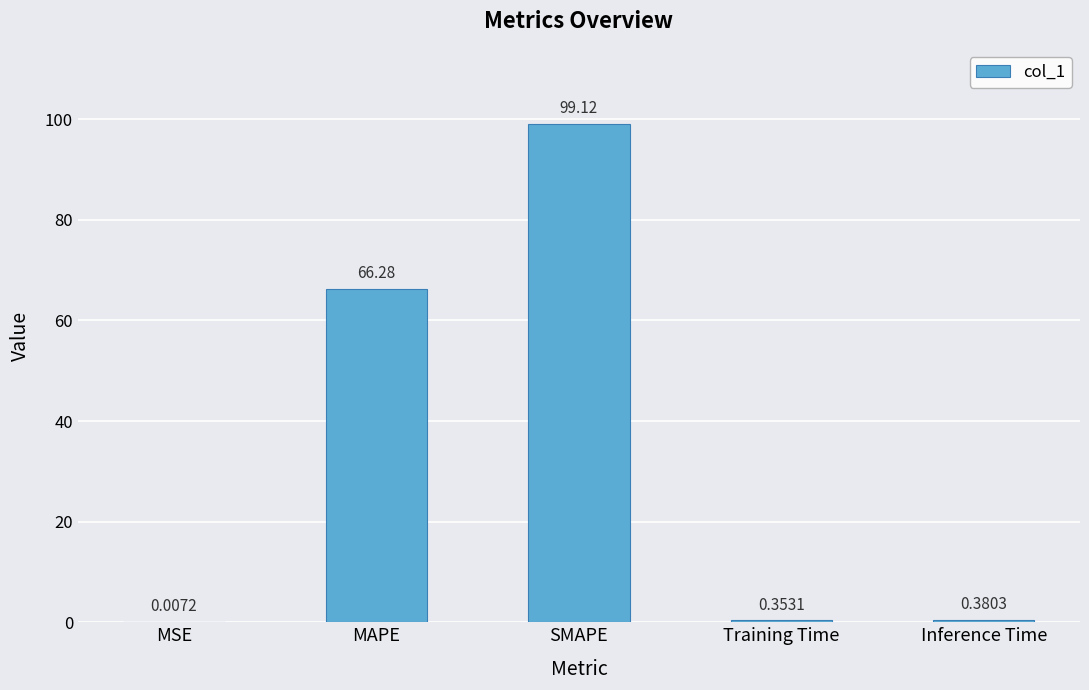

At which label is the value closest to 49?

MAPE